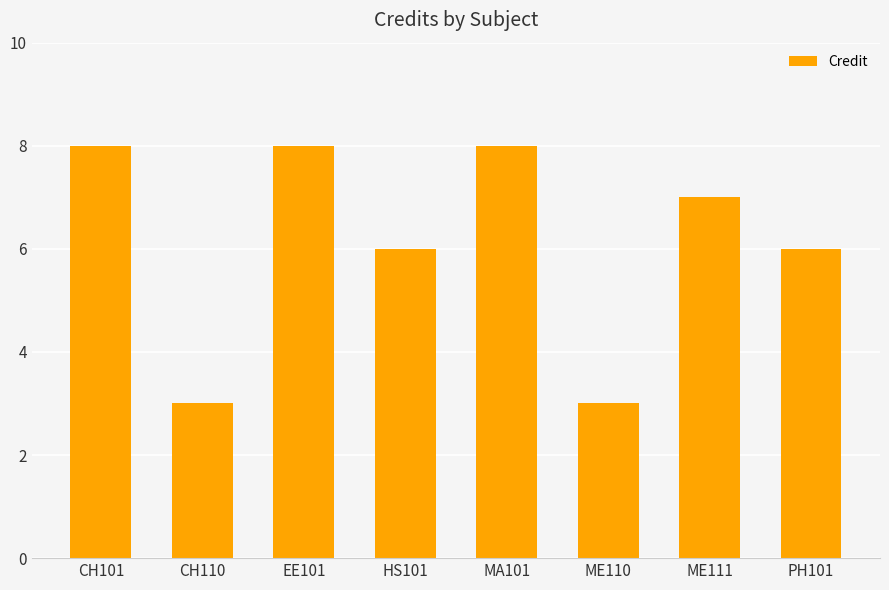

What is the maximum value shown in the chart?

8